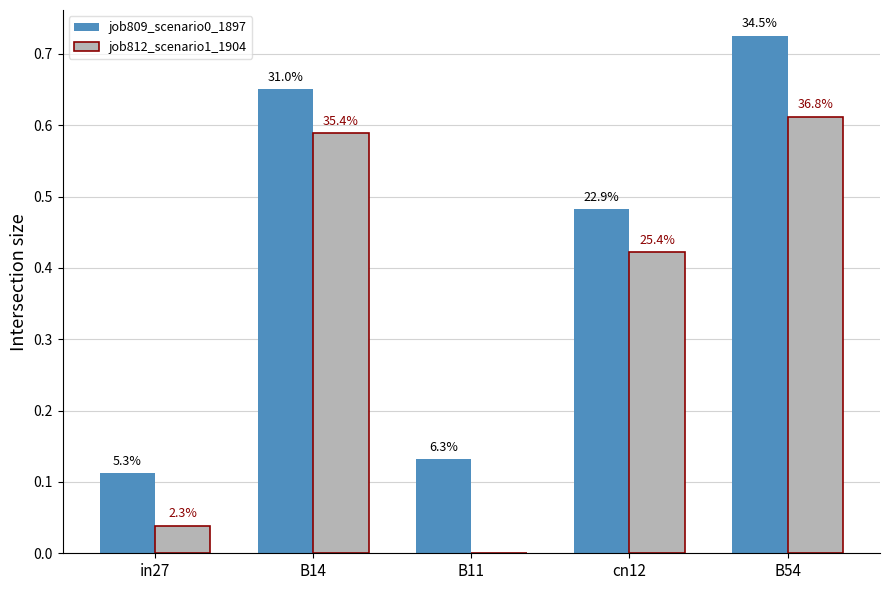

Are the bars horizontal?

No